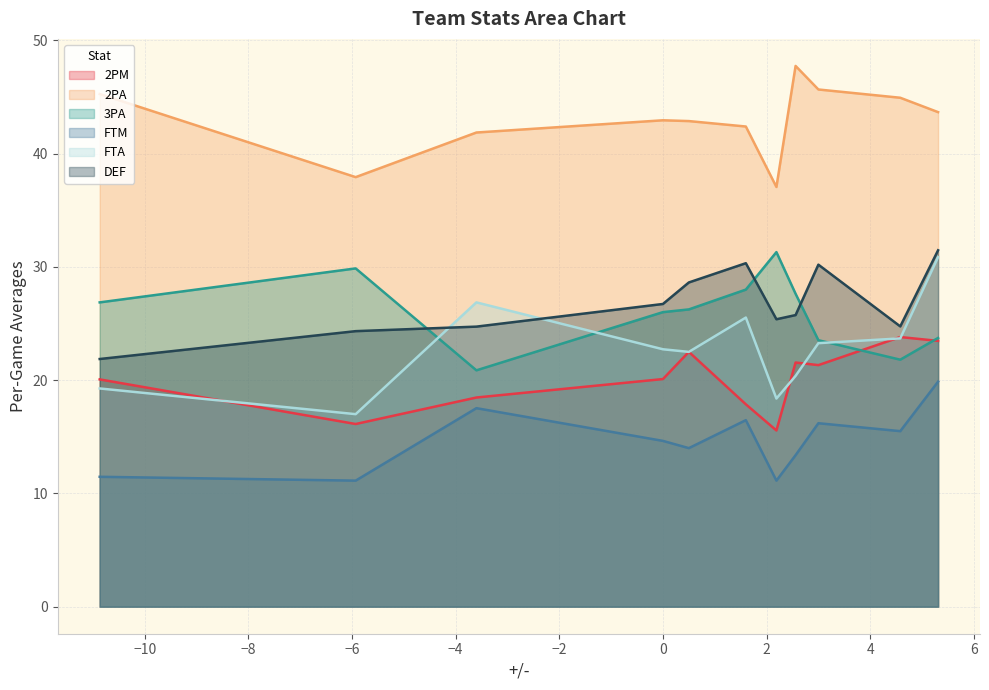

Reading left to right, list all the values displayed in this chart.

2PM: 20.1	16.1	18.5	20.1	22.5	17.9	15.6	21.6	21.3	23.8	23.5
2PA: 45.3	37.9	41.9	43.0	42.9	42.4	37.1	47.8	45.7	44.9	43.7
3PA: 26.9	29.9	20.9	26.0	26.2	28.0	31.3	27.6	23.5	21.8	23.7
FTM: 11.5	11.1	17.5	14.6	14.0	16.5	11.1	13.4	16.2	15.5	19.9
FTA: 19.3	17.0	26.9	22.7	22.5	25.5	18.4	20.4	23.3	23.7	30.9
DEF: 21.9	24.3	24.7	26.7	28.6	30.3	25.4	25.8	30.2	24.8	31.5